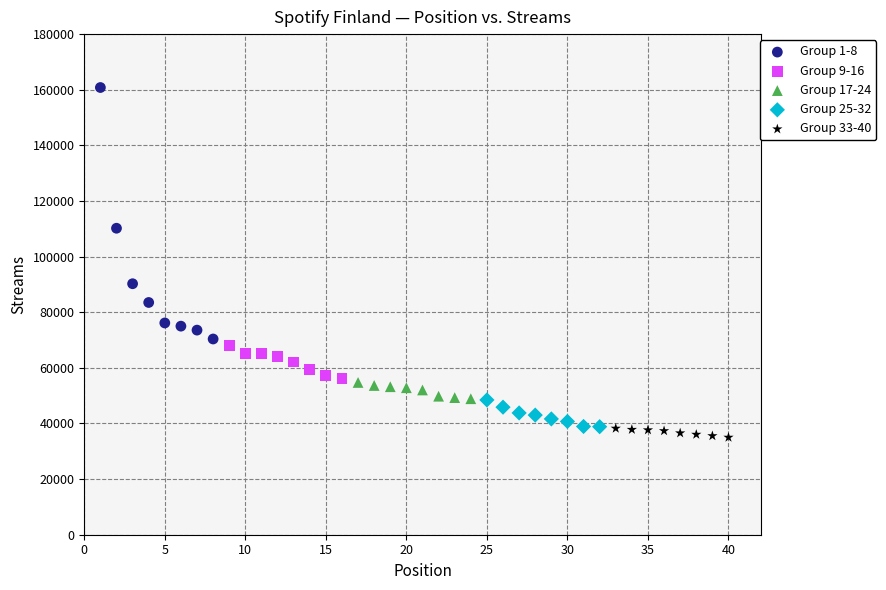

Which series reaches the maximum Y coordinate?

Group 1-8